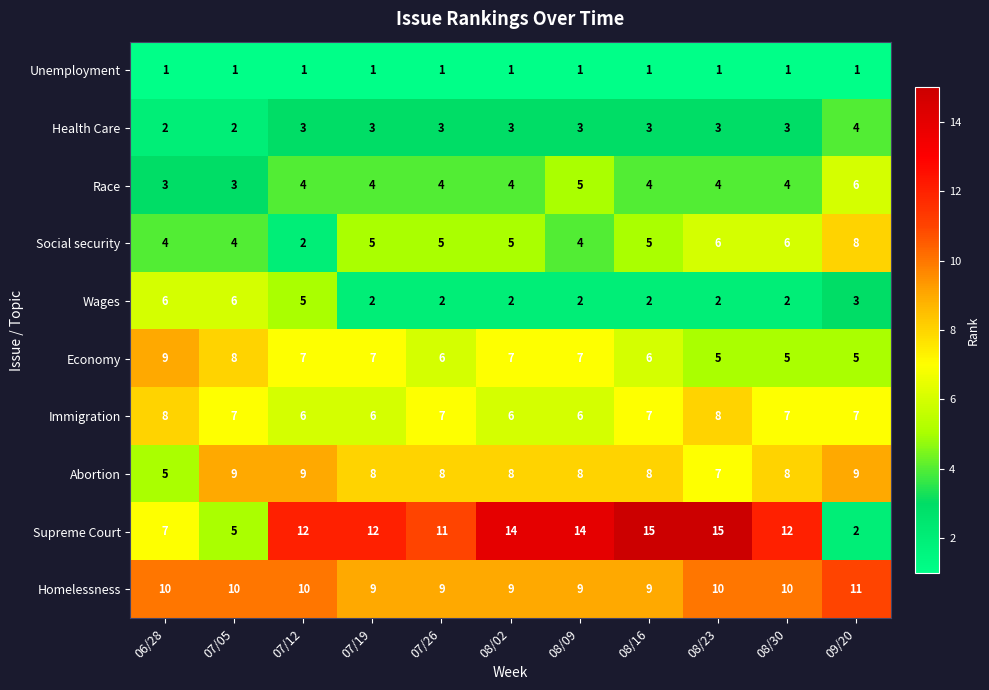

Which series has the largest range (max minus min)?

Supreme Court